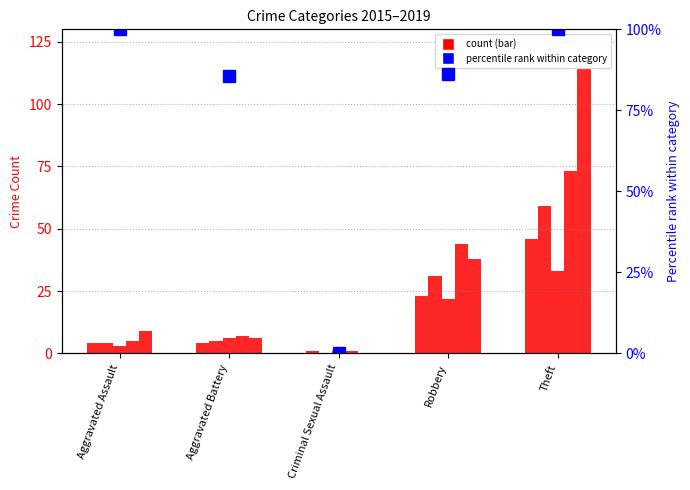

At which category is the sum across all series the highest?

Theft